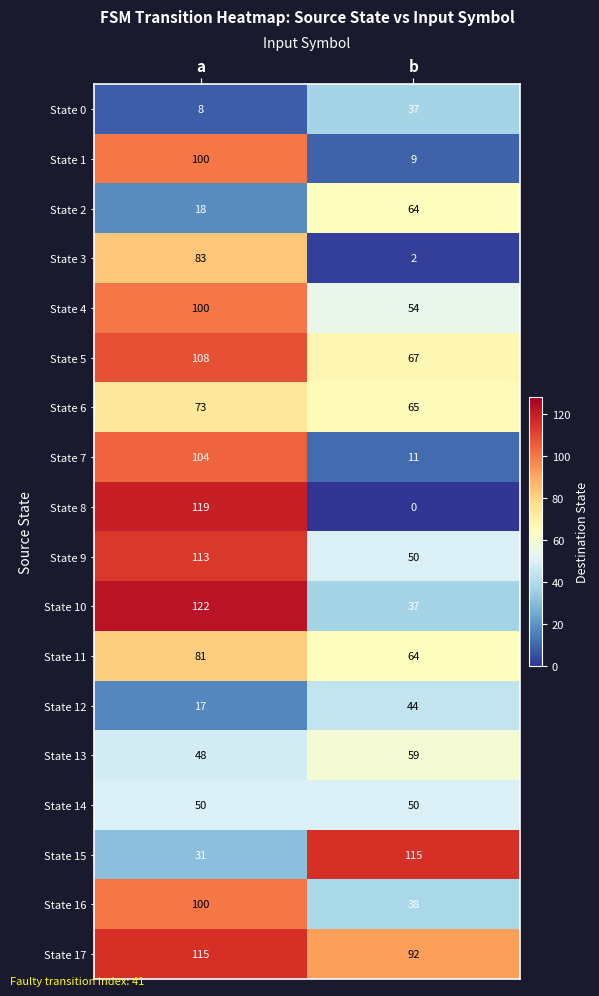

What is the difference between the maximum and minimum values in the State 16 series?

62